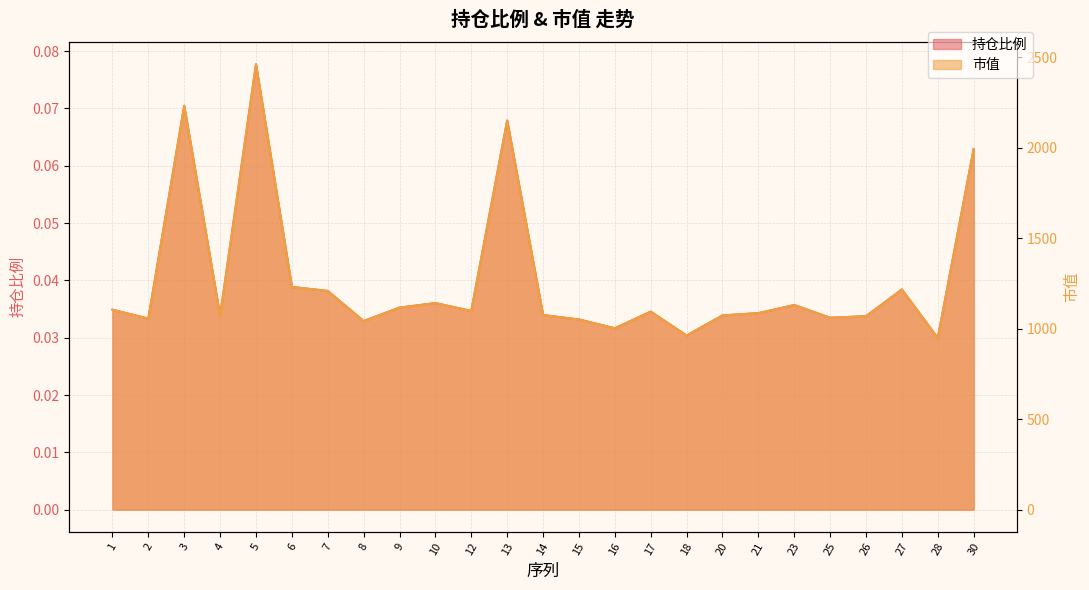

True or false: 市值 and 持仓比例 cross at least once.

False